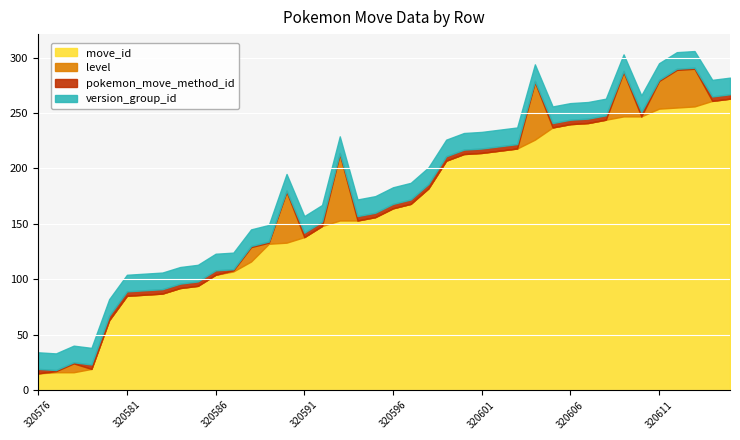

The level series shows 34 at 320613. True or false?

True